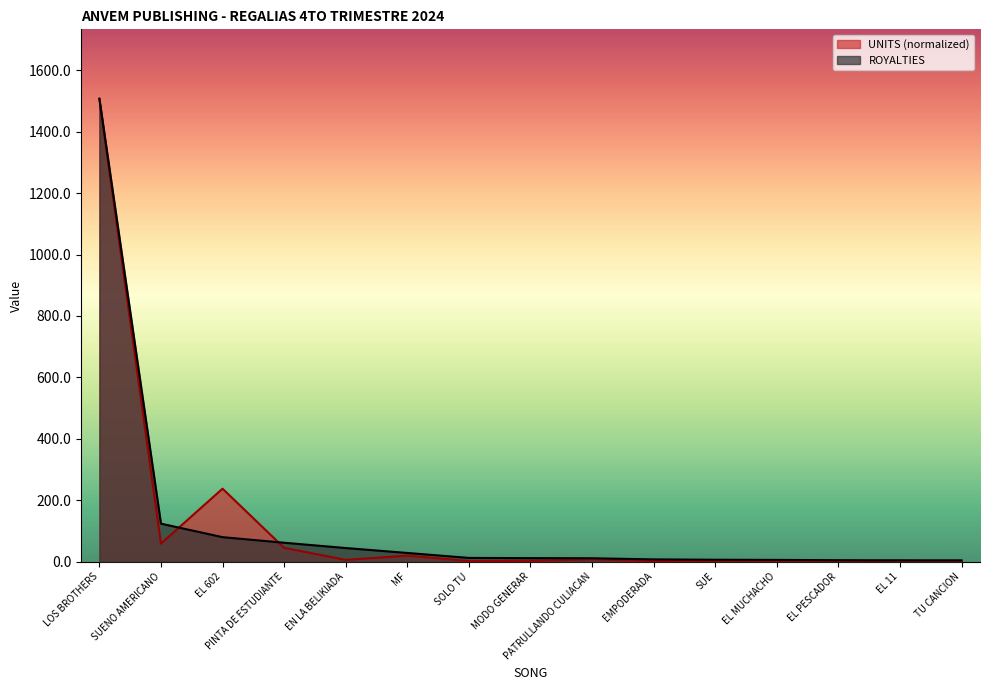

Reading right to left, transcribe all the data shown in this chart.

UNITS: TU CANCION=0.8	EL 11=2.5	EL PESCADOR=0.7	EL MUCHACHO=0.7	SUE=0.9	EMPODERADA=2.0	PATRULLANDO CULIACAN=7.1	MODO GENERAR=2.6	SOLO TU=1.5	MF=19.3	EN LA BELIKIADA=5.5	PINTA DE ESTUDIANTE=44.7	EL 602=237.5	SUENO AMERICANO=58.5	LOS BROTHERS=1507.5
ROYALTIES: TU CANCION=4.0	EL 11=4.1	EL PESCADOR=4.5	EL MUCHACHO=5.4	SUE=5.9	EMPODERADA=7.1	PATRULLANDO CULIACAN=10.8	MODO GENERAR=11.2	SOLO TU=11.9	MF=28.1	EN LA BELIKIADA=44.1	PINTA DE ESTUDIANTE=61.3	EL 602=79.5	SUENO AMERICANO=123.5	LOS BROTHERS=1507.5